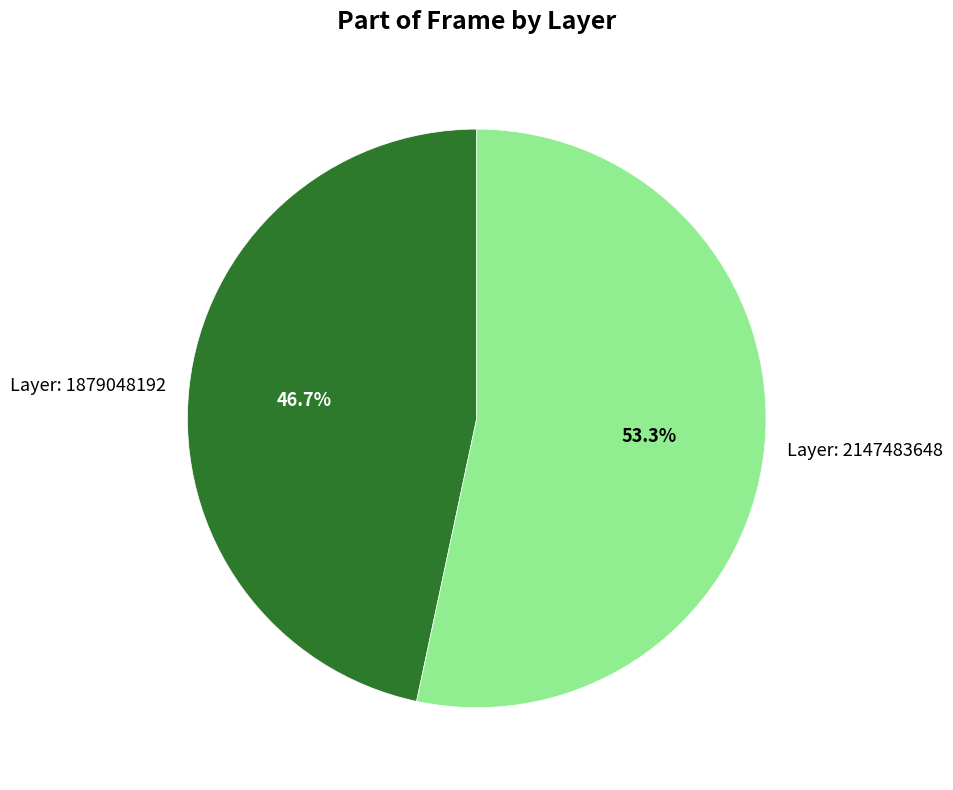

Is there any slice that represents more than half of the pie?

Yes